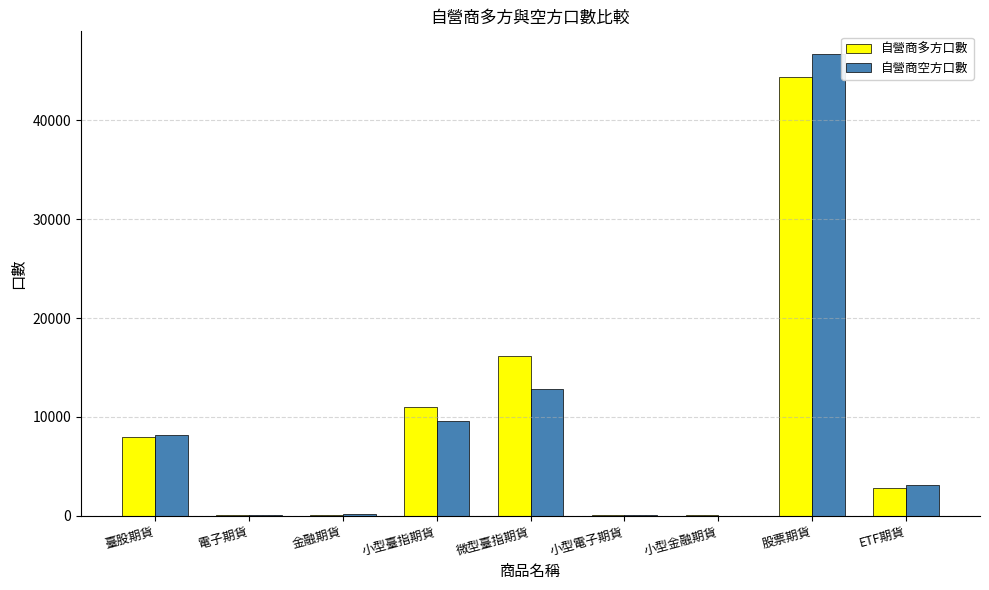

What is the average value of the 自營商多方口數 series?

9194